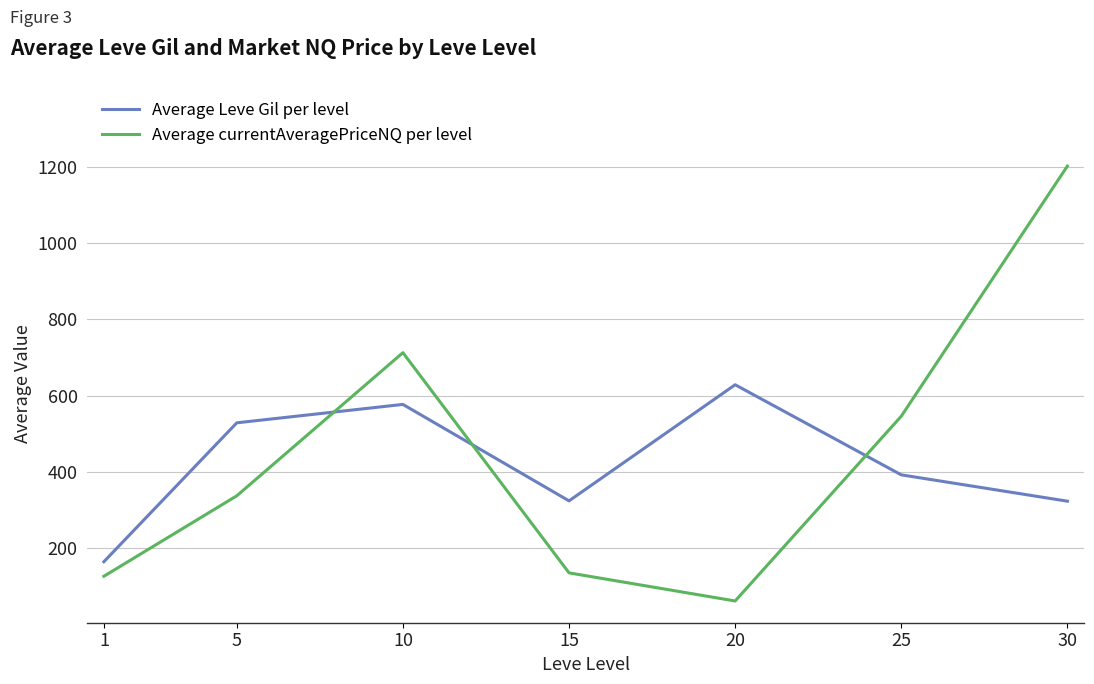

Which series changed the most between 15 and 20?

Average Leve Gil per level